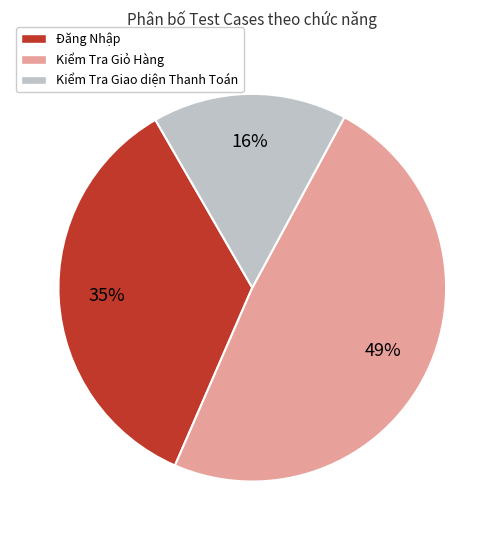

Is it true that Kiểm Tra Giao diện Thanh Toán is 23% of the pie?

False